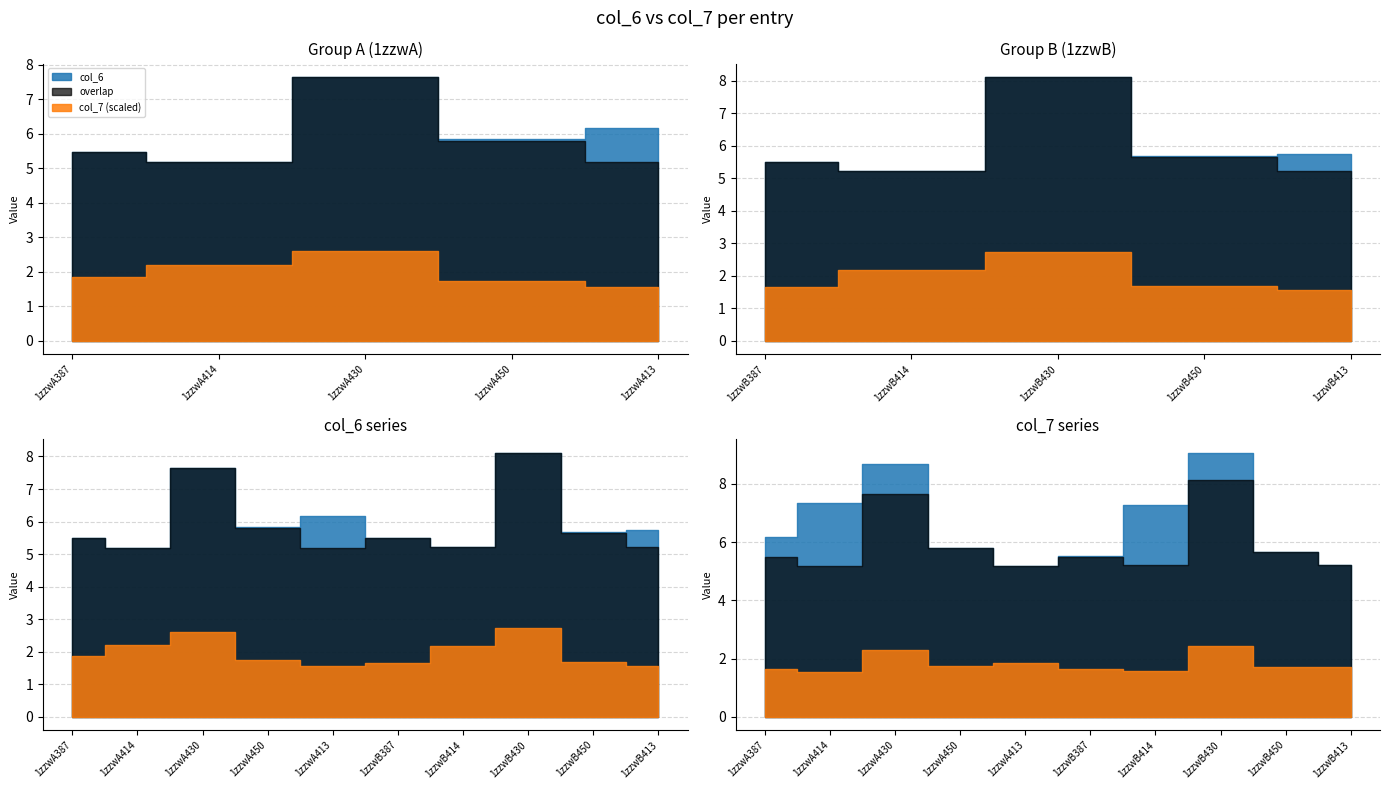

Does the chart display data point markers on the line(s)?

No